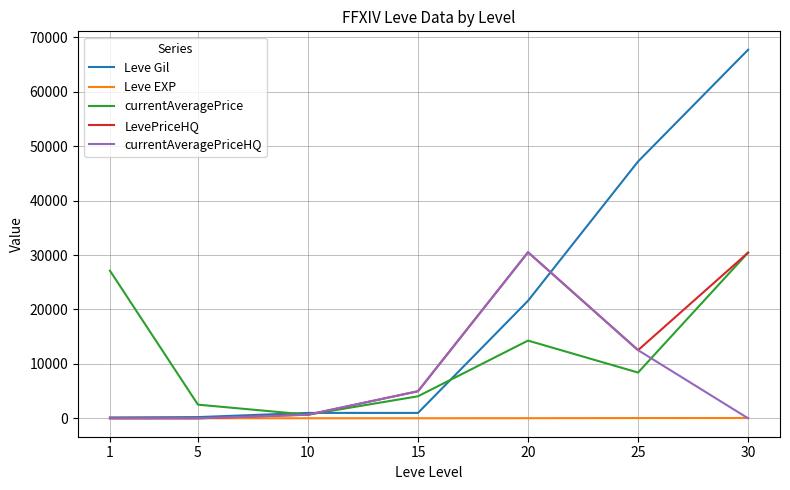

What is the sum of all currentAveragePriceHQ values?

48672.1